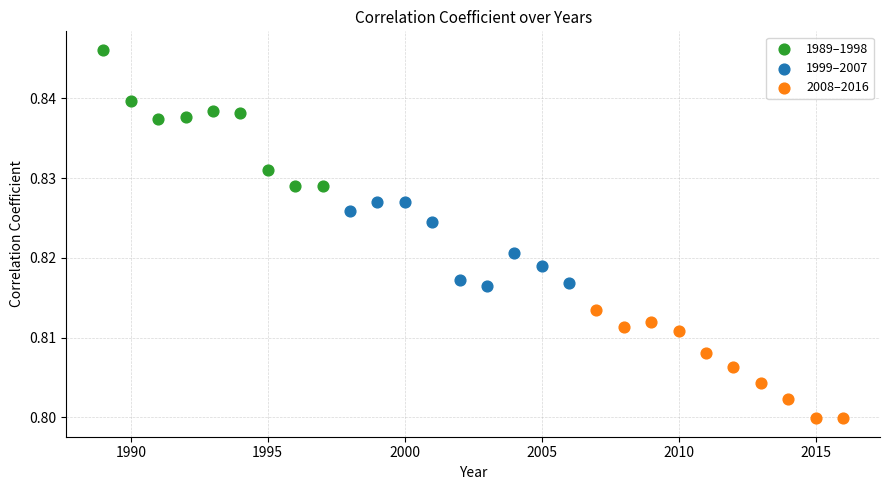

Which series reaches the minimum Y coordinate?

2008–2016